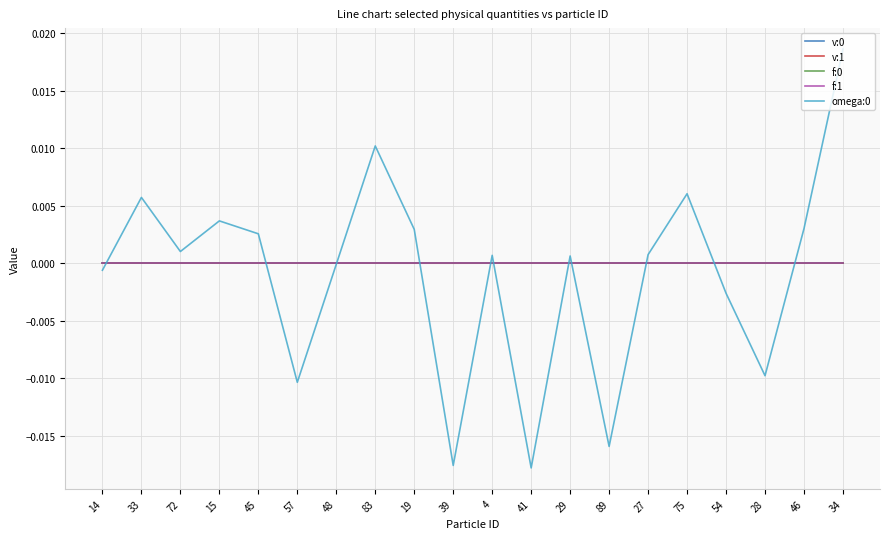

Is the value of f:0 at 4 greater than the value of omega:0 at 75?

No